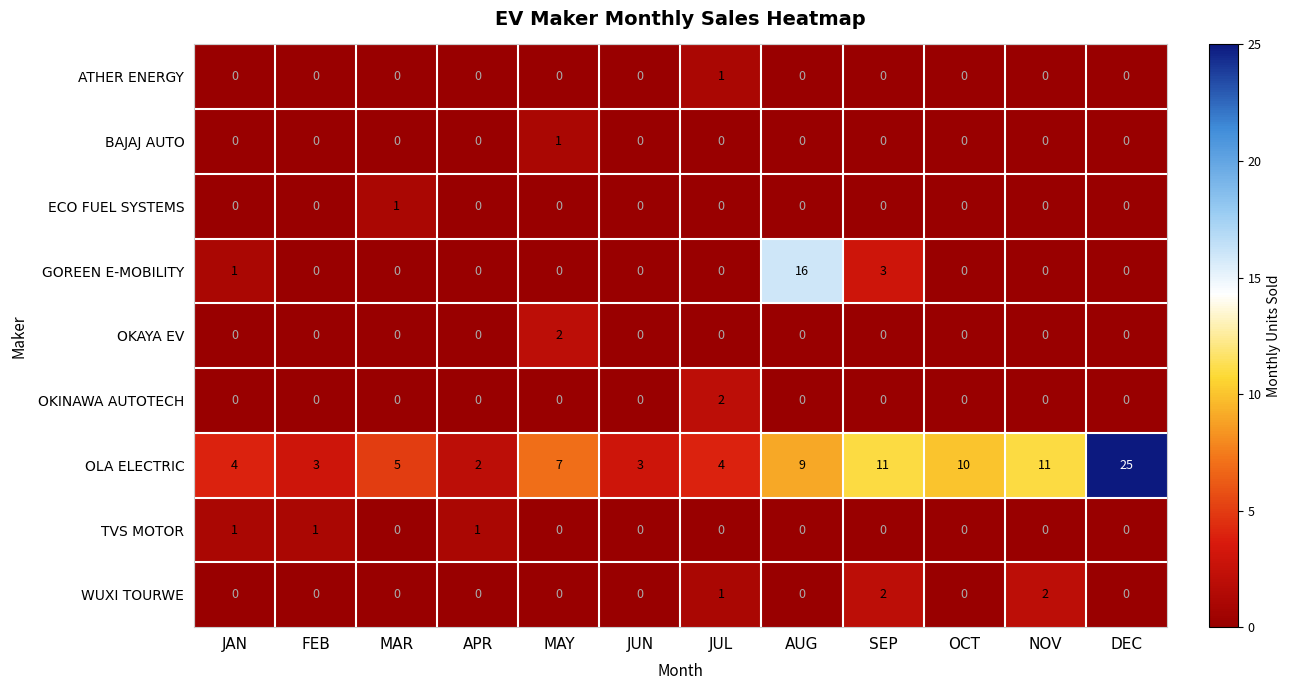

Count the OKINAWA AUTOTECH values in the range 0 to 1.

11